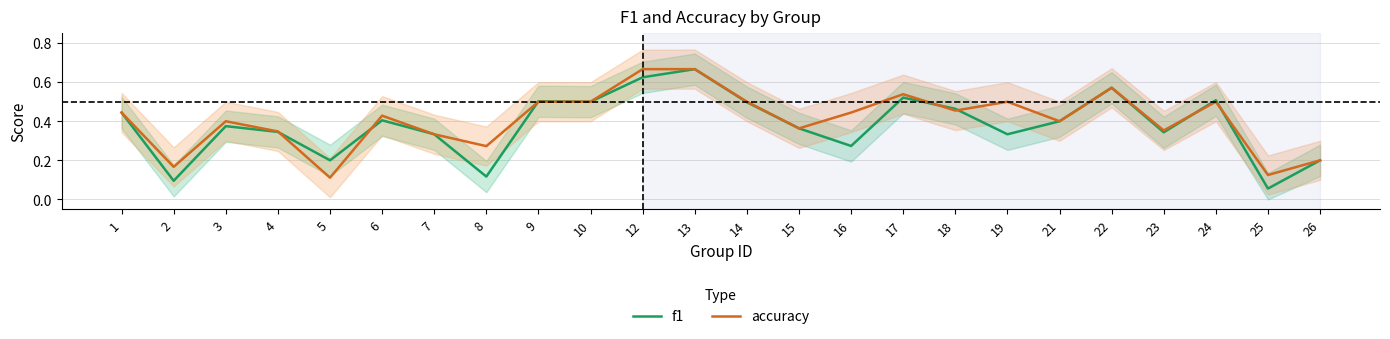

Which series has the largest range (max minus min)?

f1